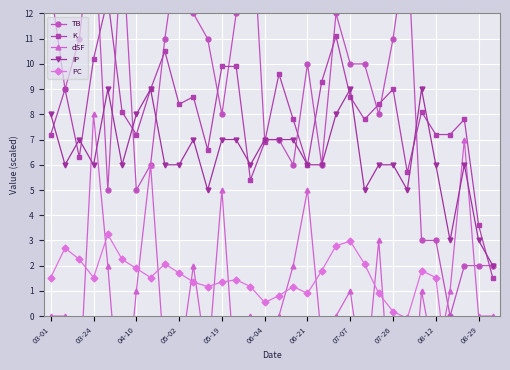

Reading left to right, what are all the values shown in this chart?

TB: 13.0	9.0	11.0	16.0	5.0	15.0	5.0	6.0	11.0	15.0	12.0	11.0	8.0	12.0	17.0	7.0	7.0	6.0	10.0	6.0	12.0	10.0	10.0	8.0	11.0	15.0	3.0	3.0	0.0	2.0	2.0	2.0
K: 7.2	9.0	6.3	10.2	12.6	8.1	7.2	9.0	10.5	8.4	8.7	6.6	9.9	9.9	5.4	6.9	9.6	7.8	6.0	9.3	11.1	8.7	7.8	8.4	9.0	5.7	8.1	7.2	7.2	7.8	3.6	1.5
dSF: 0.0	0.0	-3.0	8.0	2.0	-5.0	1.0	6.0	-2.0	-2.0	2.0	-2.0	5.0	-3.0	0.0	-1.0	0.0	2.0	5.0	-1.0	0.0	1.0	-3.0	3.0	-5.0	-6.0	1.0	-2.0	1.0	7.0	0.0	0.0
IP: 8.0	6.0	7.0	6.0	9.0	6.0	8.0	9.0	6.0	6.0	7.0	5.0	7.0	7.0	6.0	7.0	7.0	7.0	6.0	6.0	8.0	9.0	5.0	6.0	6.0	5.0	9.0	6.0	3.0	6.0	3.0	2.0
PC: 1.5	2.7	2.2	1.5	3.2	2.2	1.9	1.5	2.1	1.7	1.3	1.2	1.3	1.4	1.2	0.5	0.8	1.2	0.9	1.8	2.8	3.0	2.1	0.9	0.2	-0.1	1.8	1.5	-3.1	-0.9	-2.9	-4.9